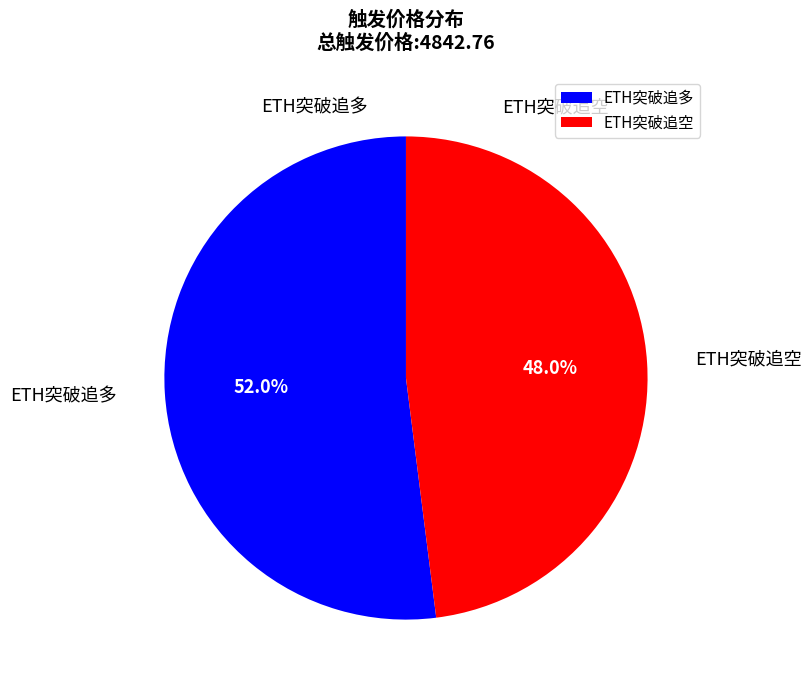

What portion of the pie excludes ETH突破追多?

48.0%